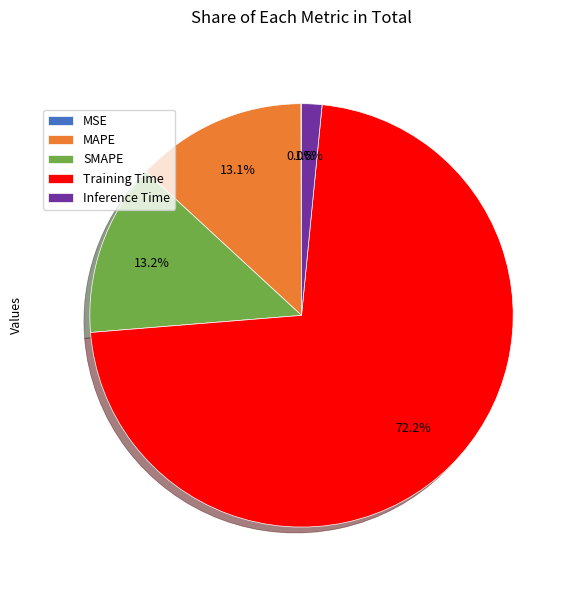

To the nearest percent, what portion does Training Time represent?

72%